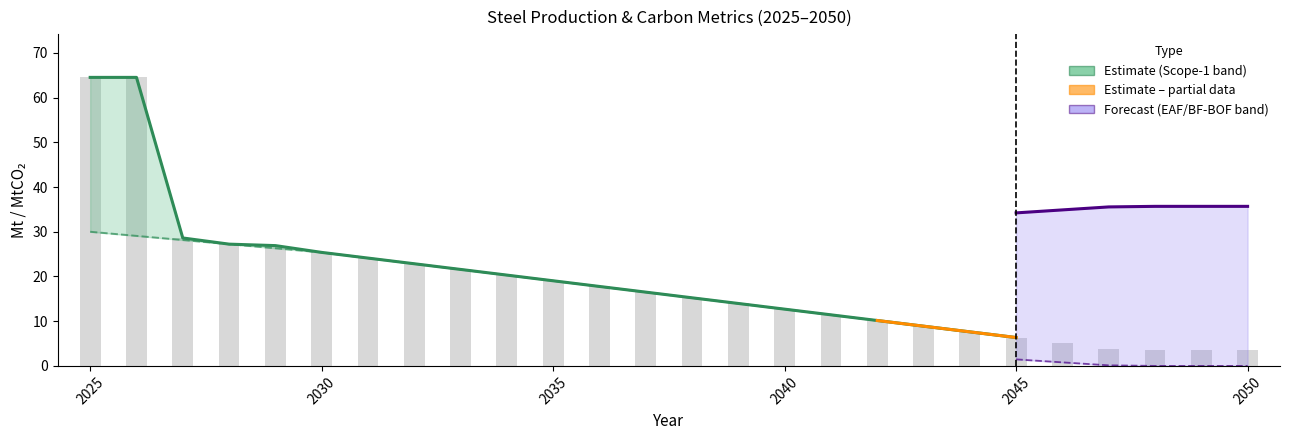

At which label is scope1_MtCO2 closest to 34?

2027